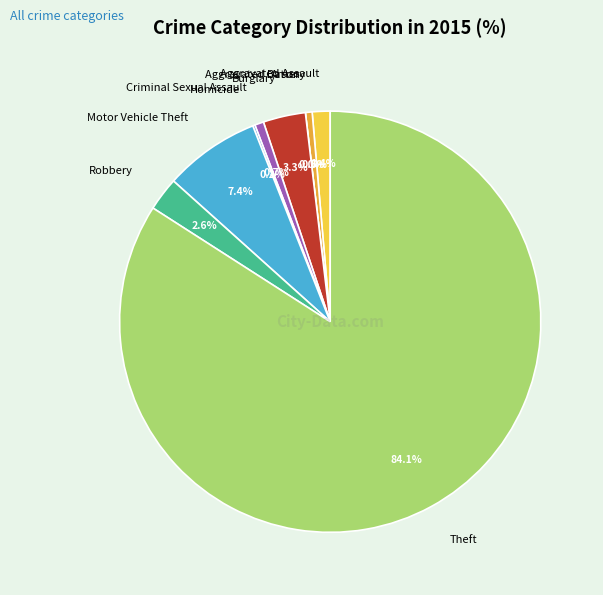

Count the number of slices in the pie.

9